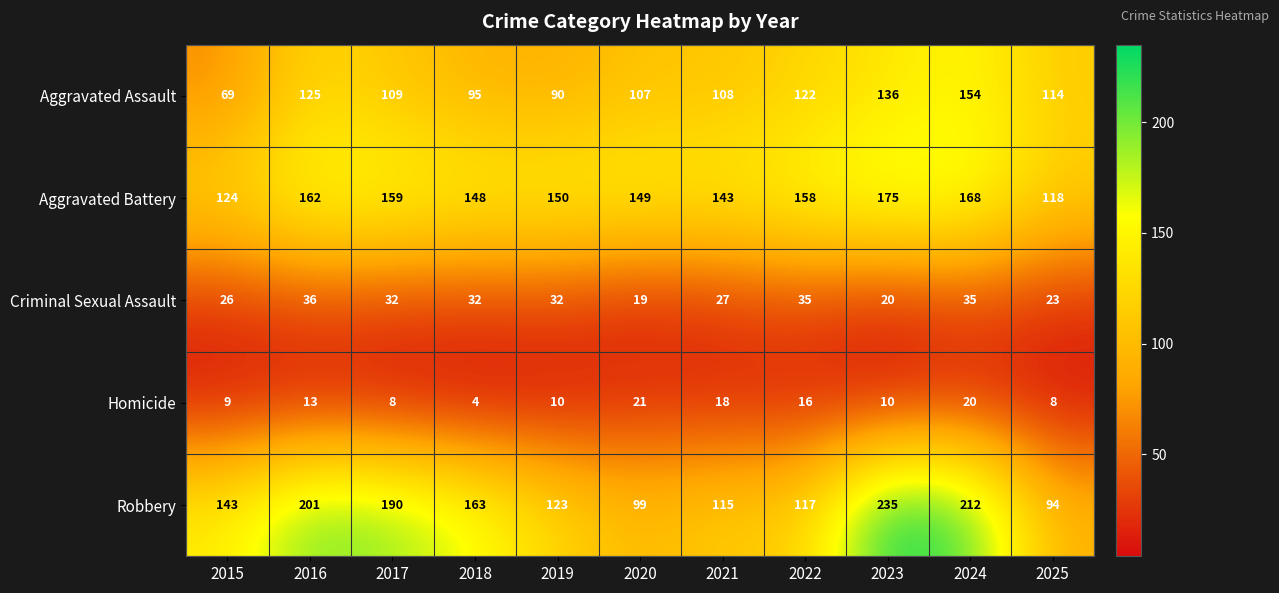

What is the maximum value shown in the chart?

235